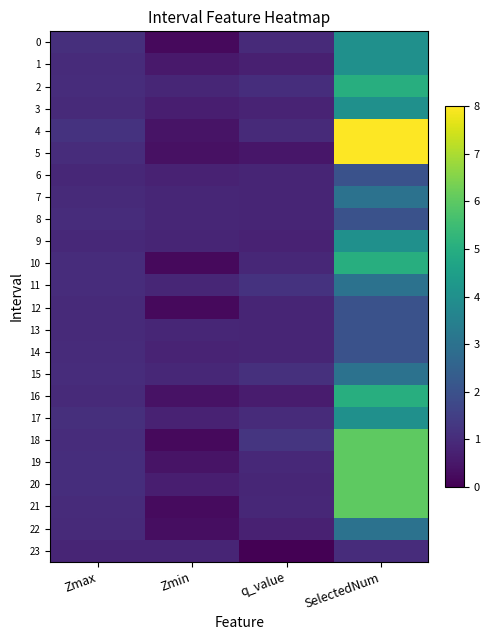

What is the total value across all series at Zmax?

23.9